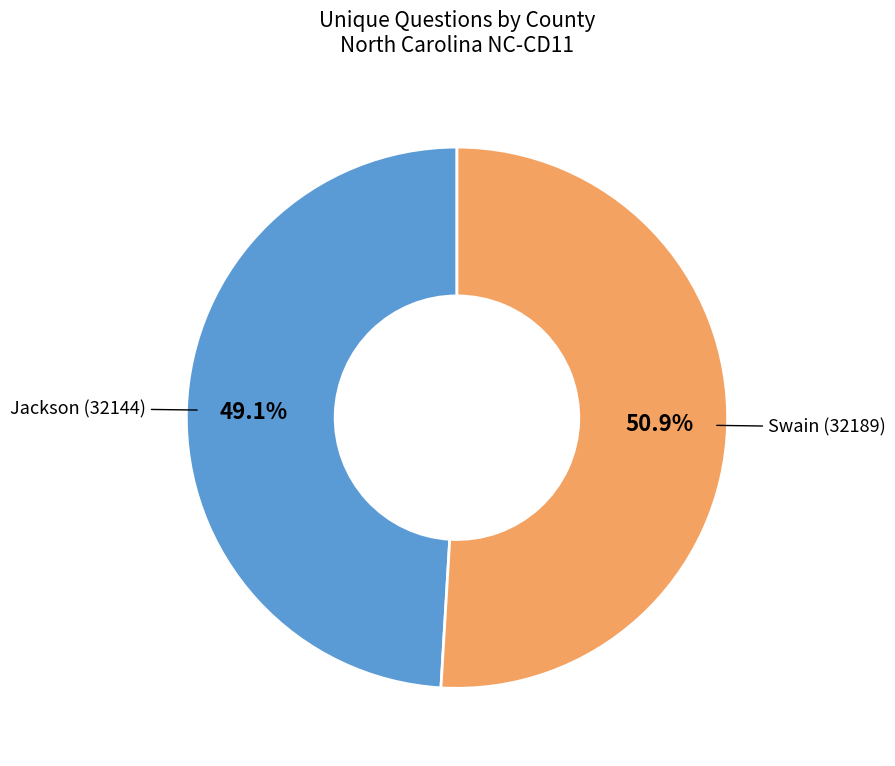

What is the largest slice in the pie chart?

Swain (32189)